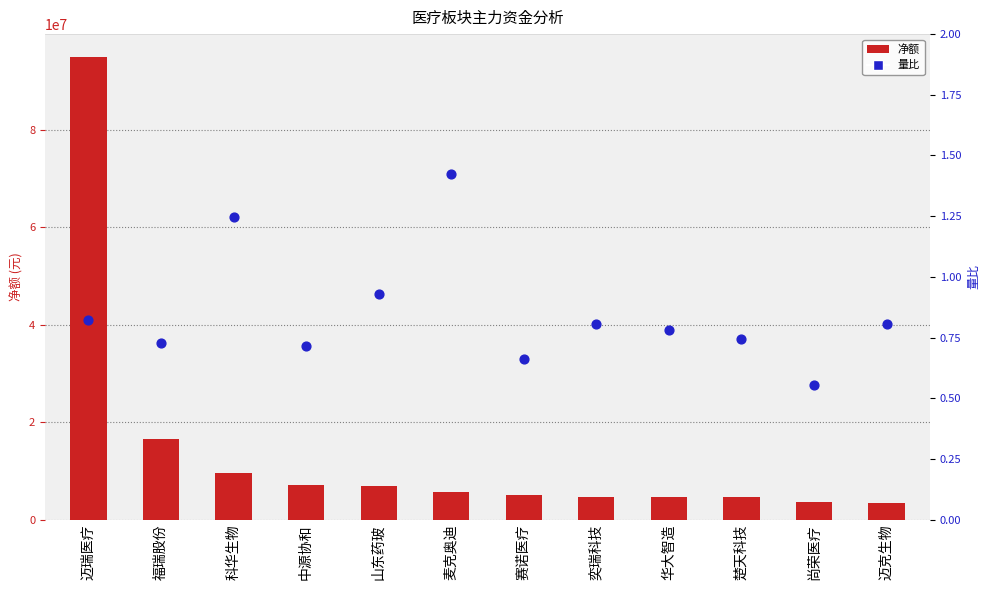

What is the total value across all series at 迈克生物?

3339307.8